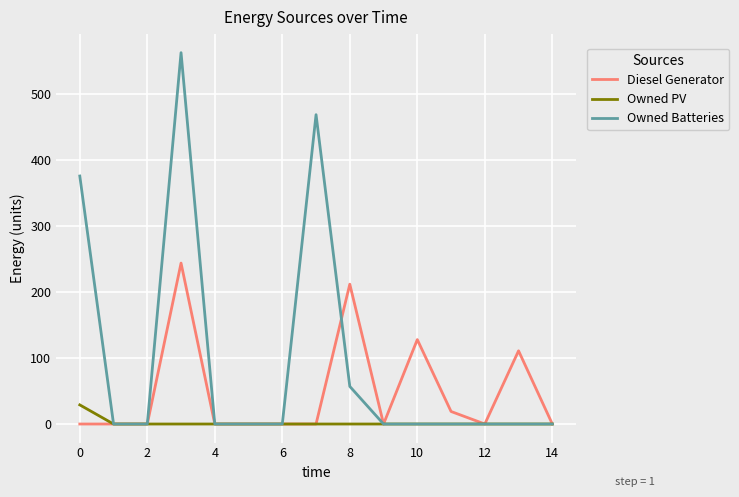

Which series has the largest range (max minus min)?

Owned Batteries